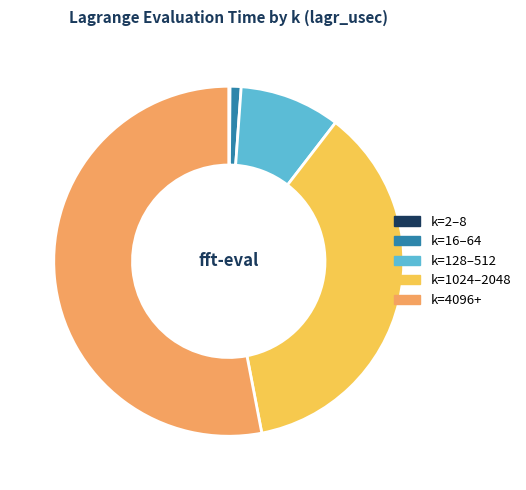

True or false: k=4096+ accounts for 53% of the total.

True